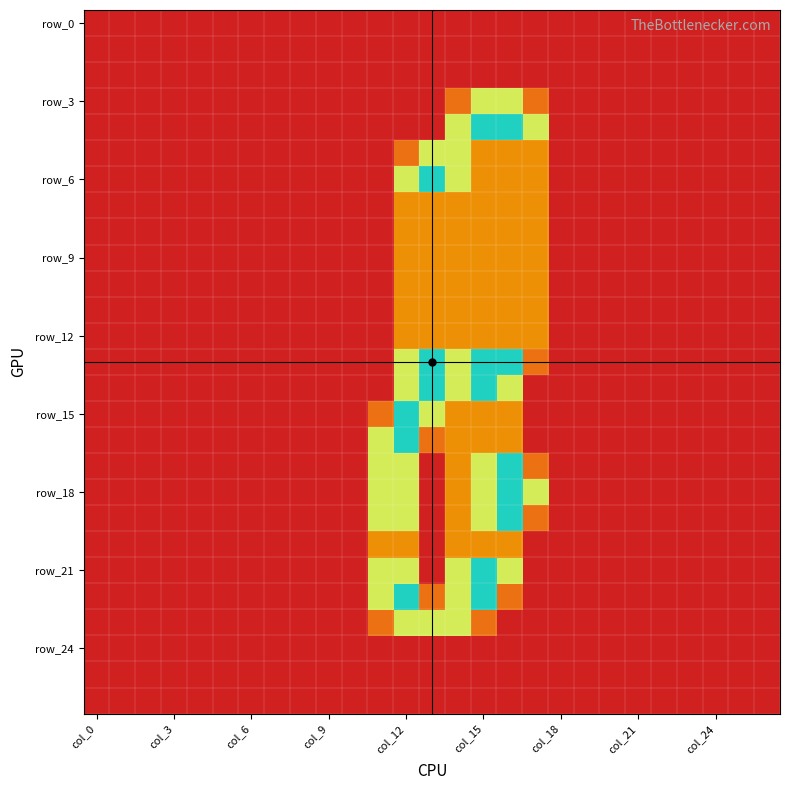

What is the maximum value shown in the chart?

2.0